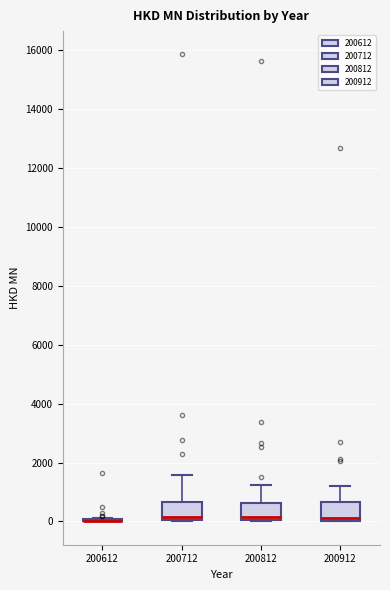

Reading left to right, transcribe this box plot: for each box, give where its median line is, the range the box spans, and where its two whiskers end, as read against the y-axis. The values are not printed on the chart, so give them approximately, as read against the axis.

200612: box collapsed to a line at 0, whiskers 0 to 200
200712: median 200, box 0 to 600, whiskers 0 to 1600
200812: median 200, box 0 to 600, whiskers 0 to 1200
200912: median 200, box 0 to 600, whiskers 0 to 1200